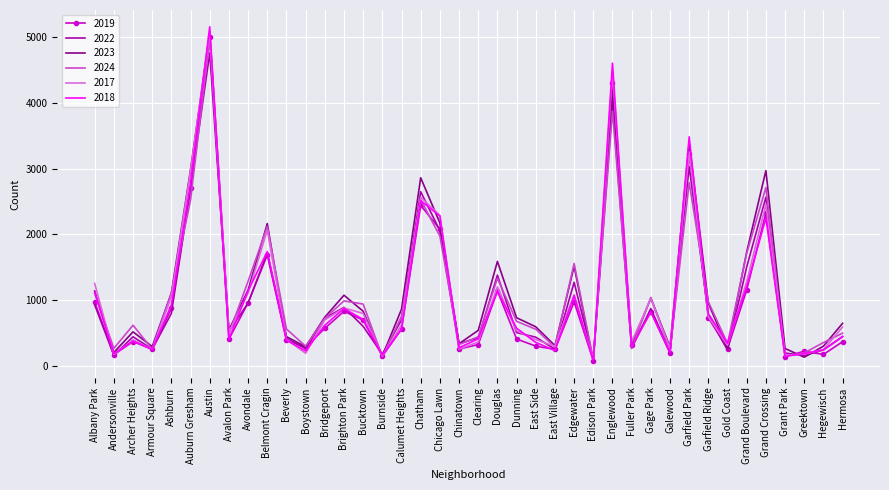

Which category has the lowest value across all series?

Edison Park